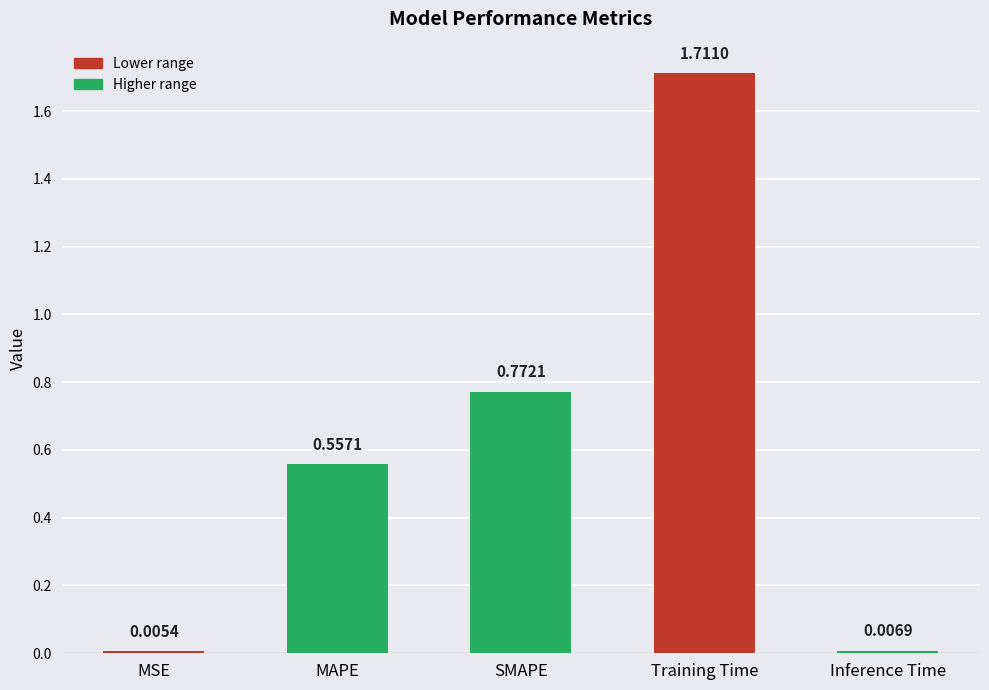

What is the change in value from Training Time to Inference Time?

-1.7